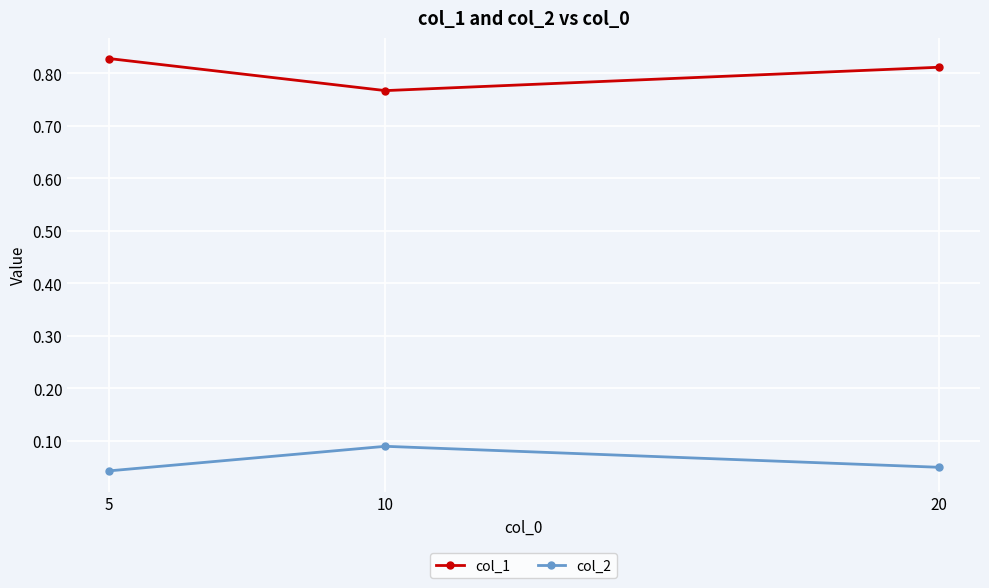

What is the spread (max minus min) of values at 10?

0.7